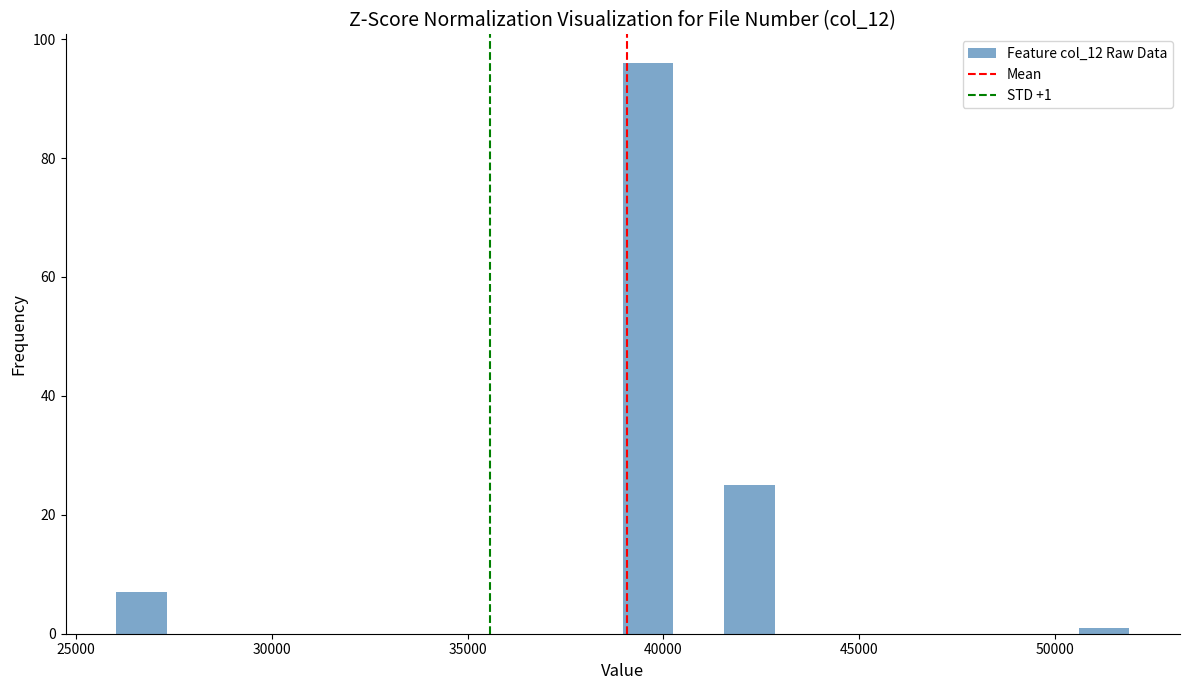

Around what value on the x-axis is the tallest bar? Give the approximate position of its centre, as read against the axis.

39500